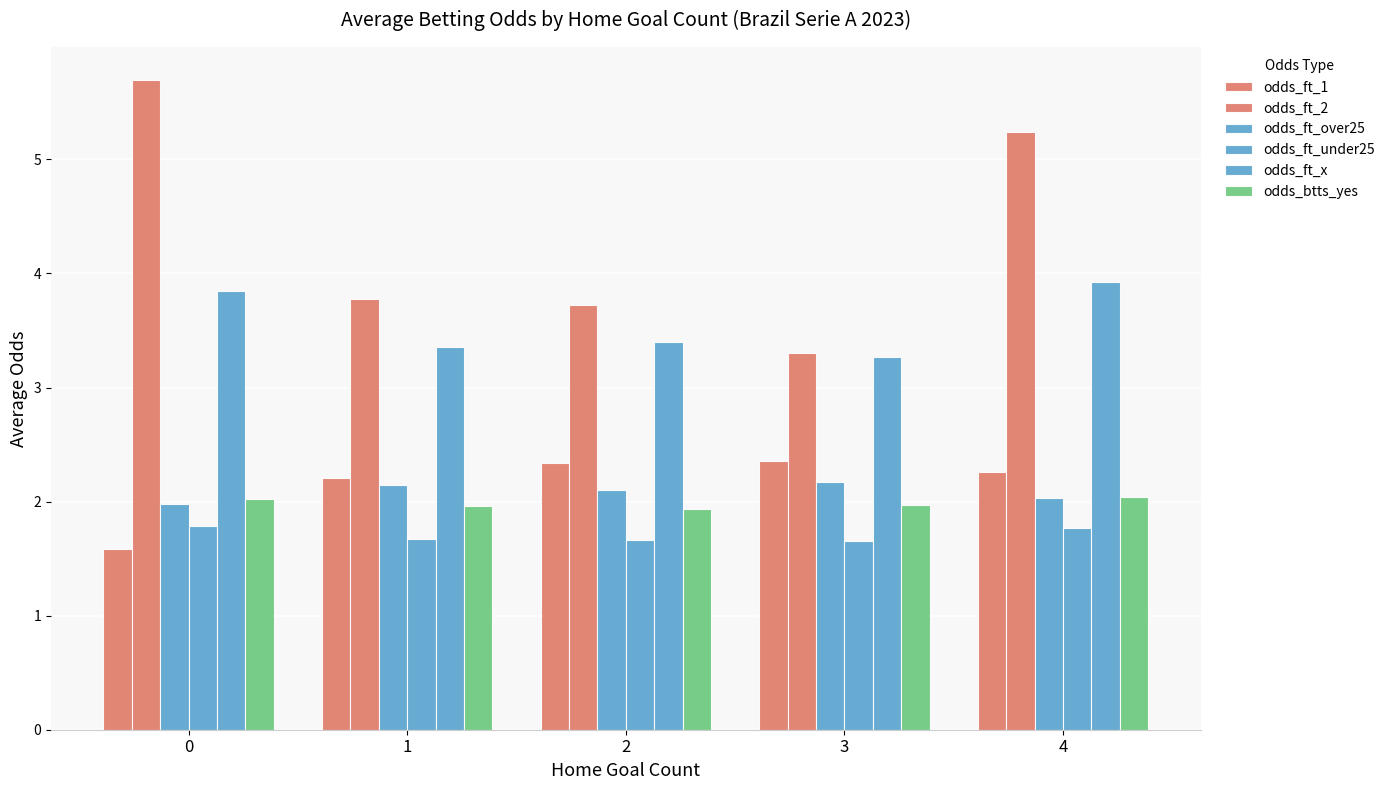

Does the chart contain any negative values?

No